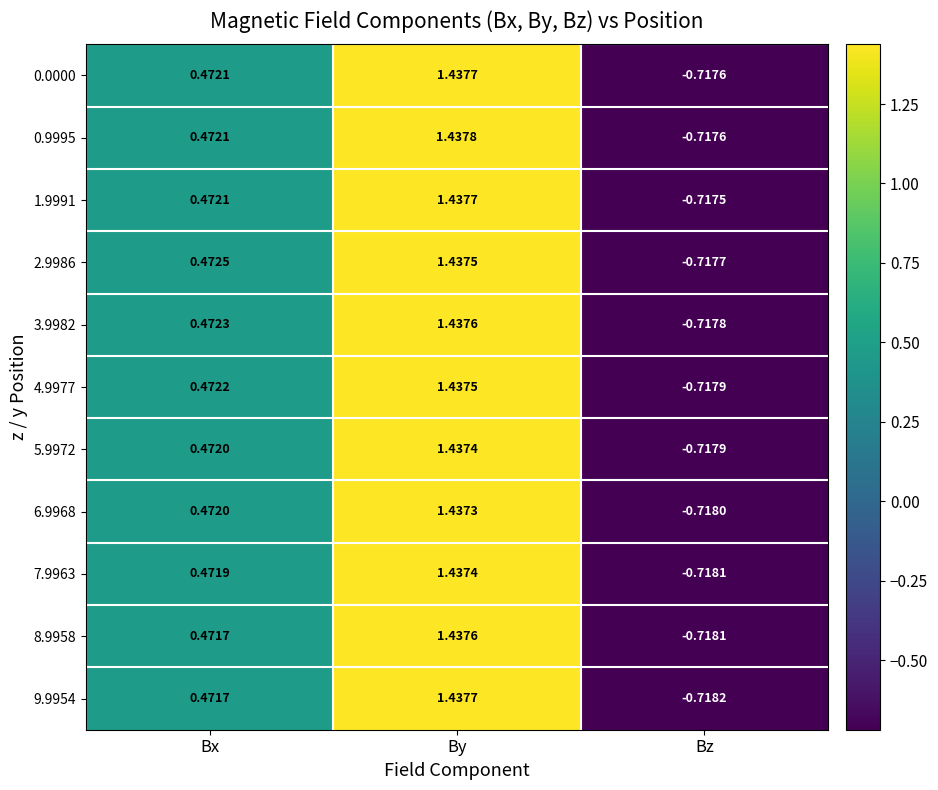

How many data points in 3.9982 are above 0?

2